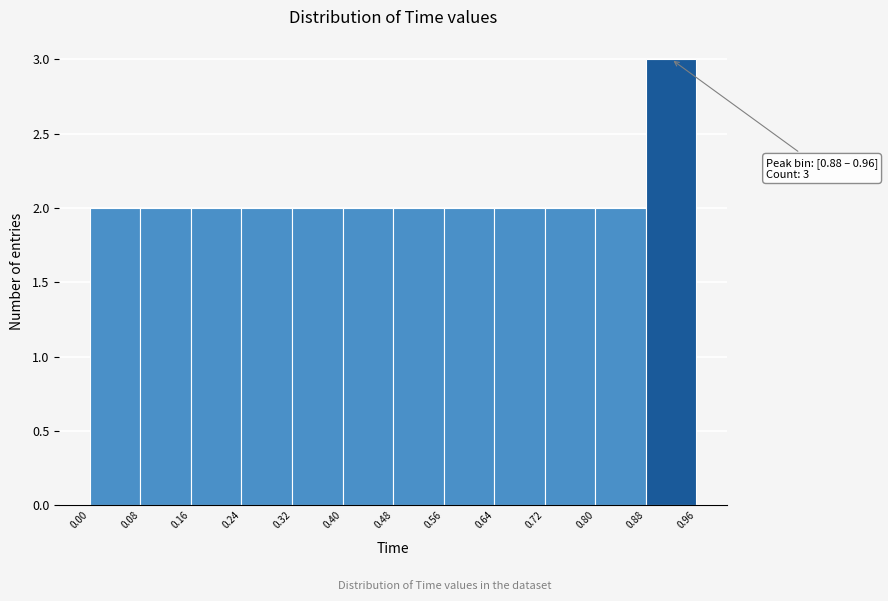

Over which range of the x-axis is the bar tallest?

0.88 to 0.96